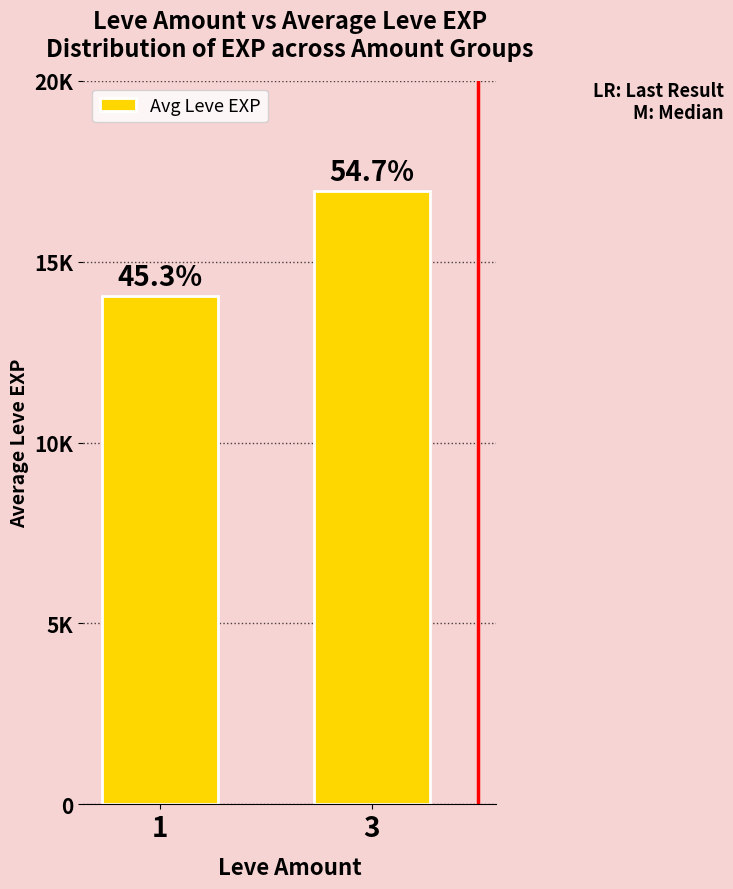

Which has a higher value, 3 or 1?

3